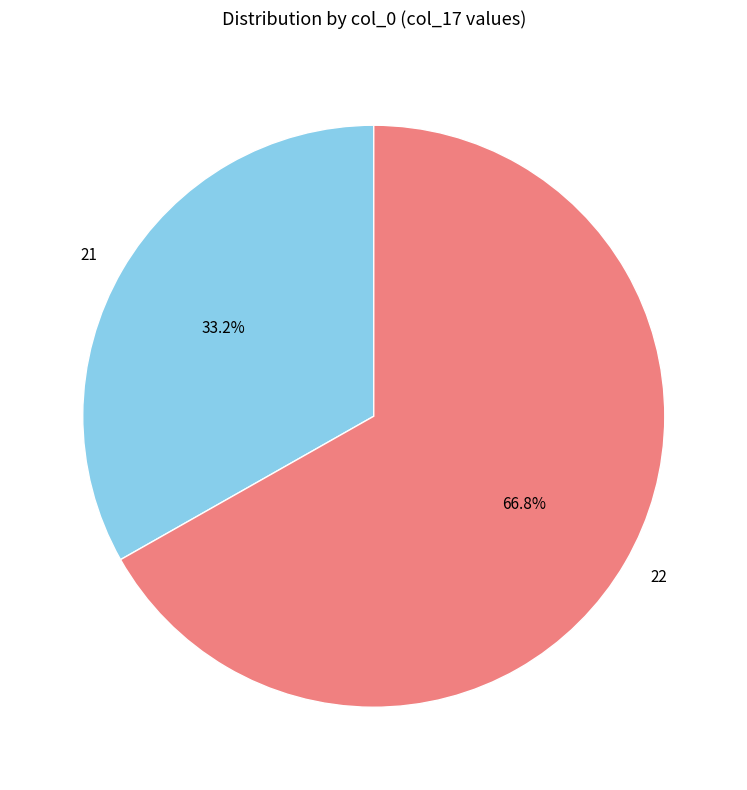

To the nearest percent, what portion does 22 represent?

67%